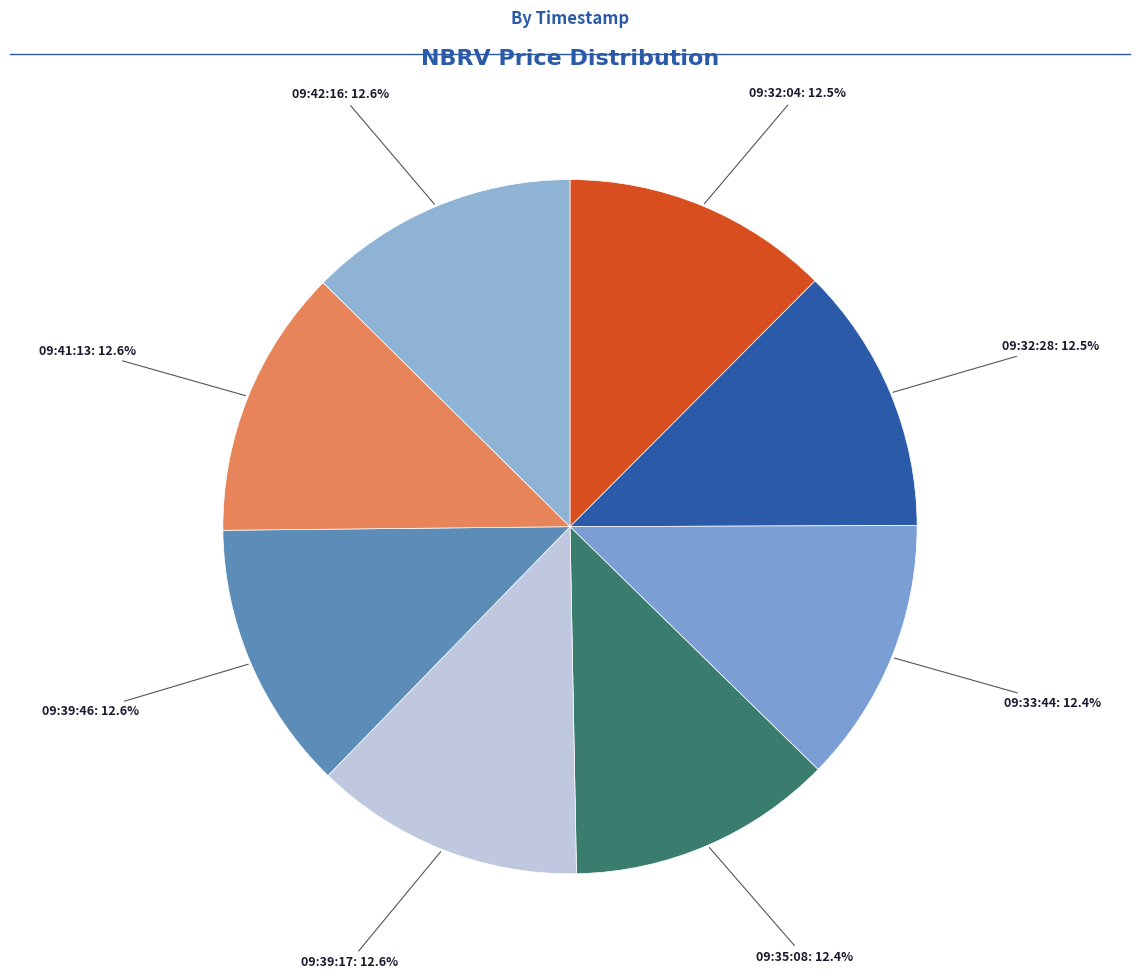

To the nearest percent, what is the combined percentage of 09:32:04 and 09:39:46?

25%